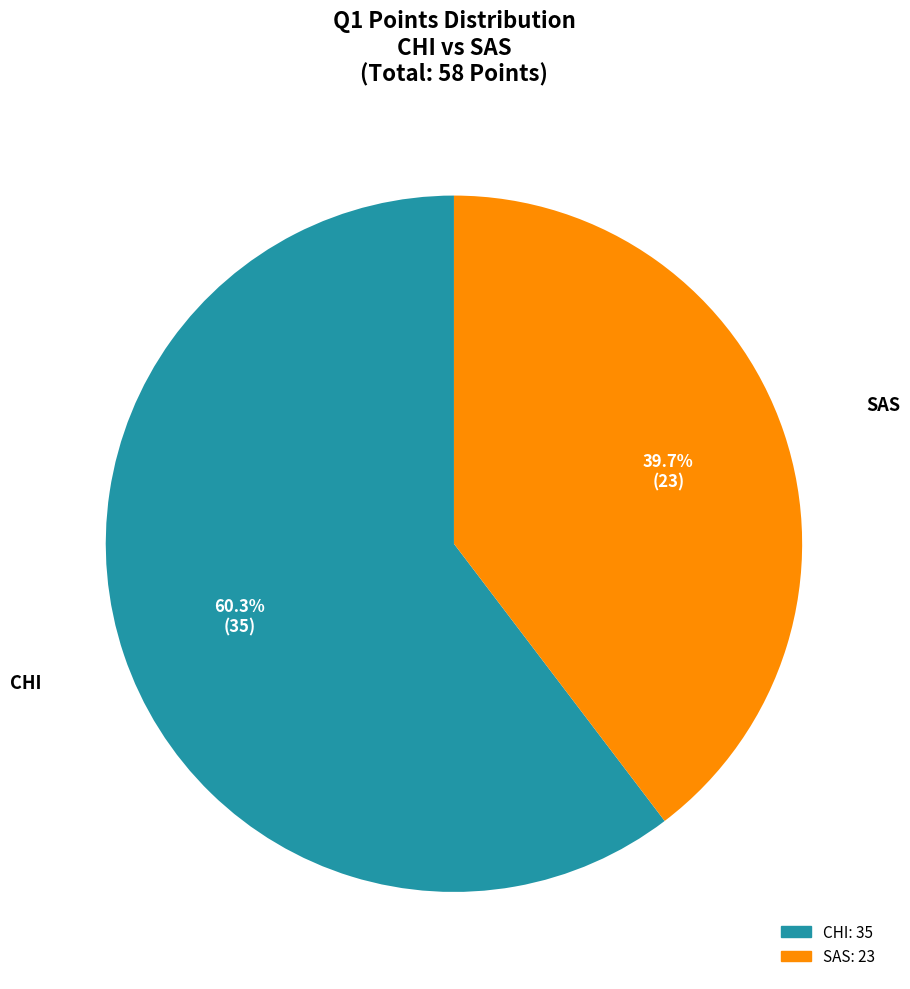

Which category has the biggest portion of the pie?

CHI